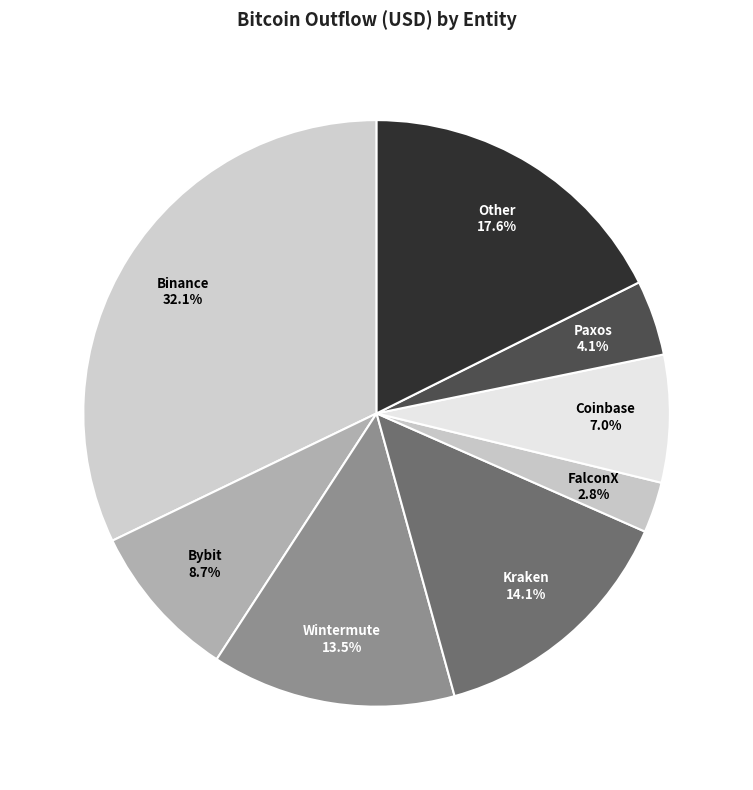

To the nearest percent, what is the average slice percentage?

12%